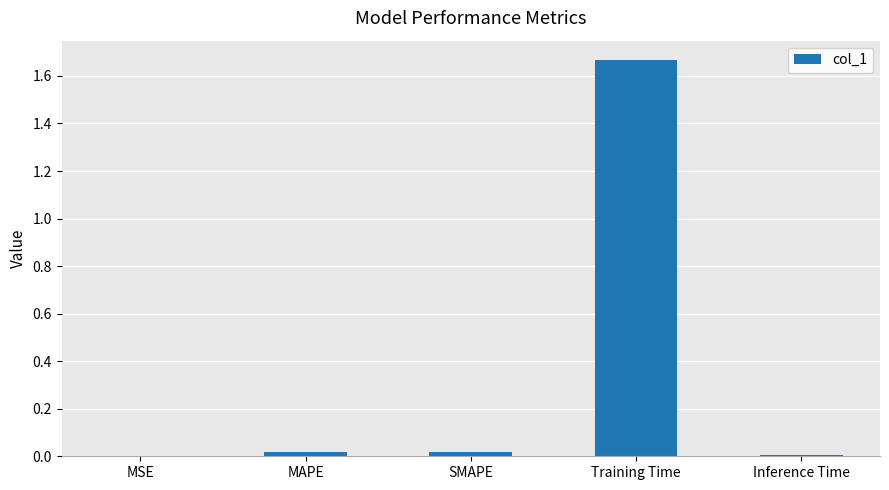

True or false: the data shows 0.9 at Training Time.

False